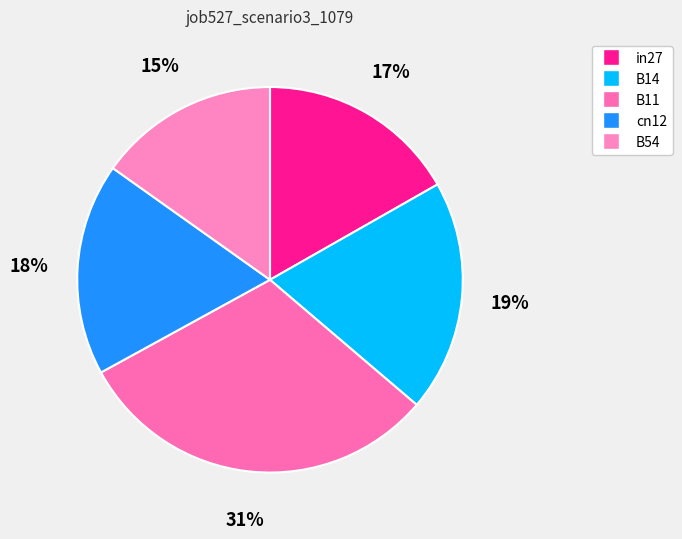

What percentage is the cn12 slice, to the nearest percent?

18%